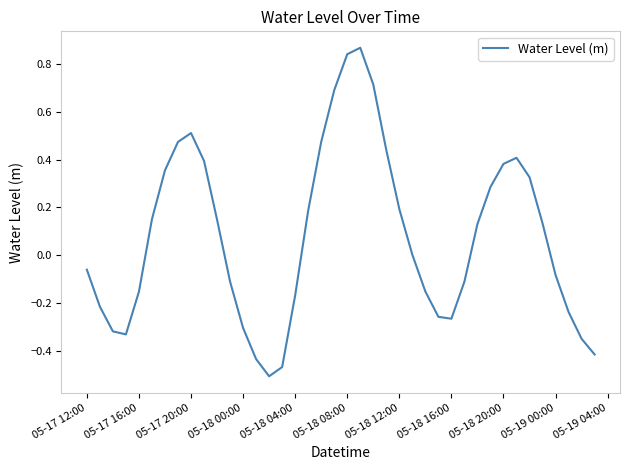

What is the difference between the maximum and minimum values?

1.4